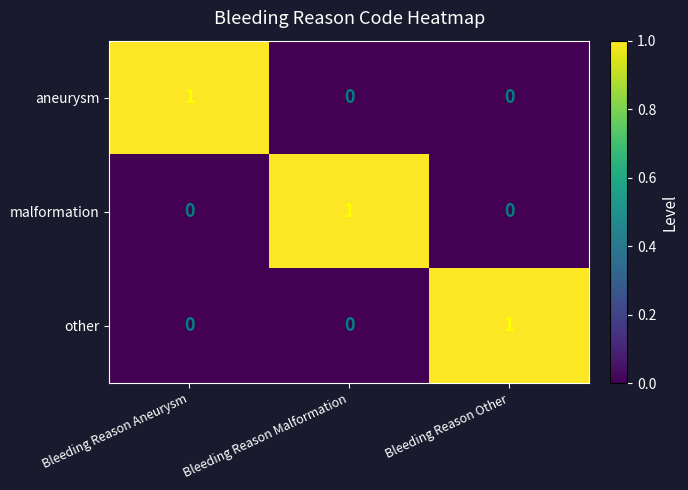

The value of aneurysm at Bleeding Reason Aneurysm is 2. True or false?

False